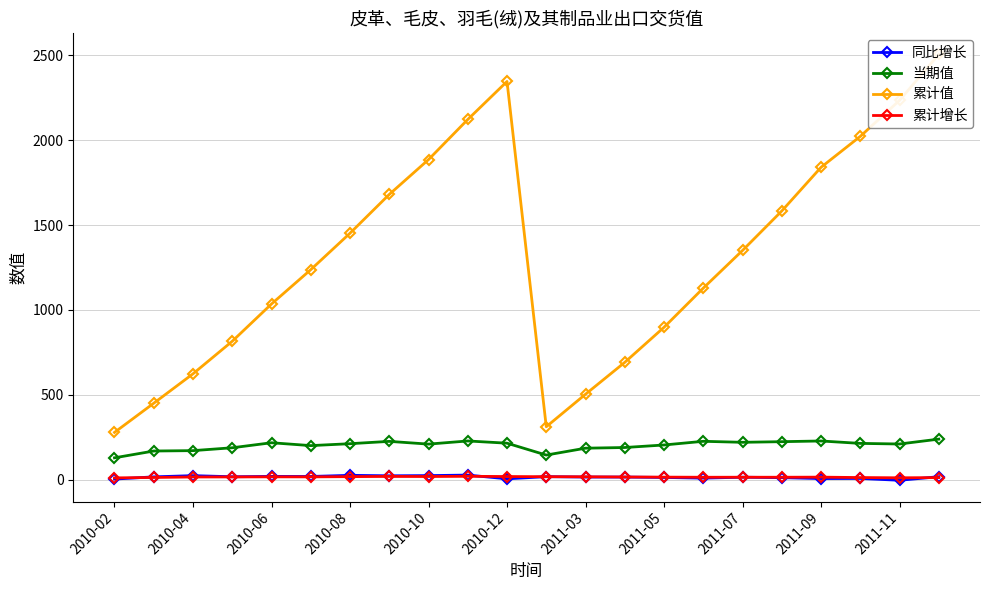

Which series has the widest spread of values?

累计值